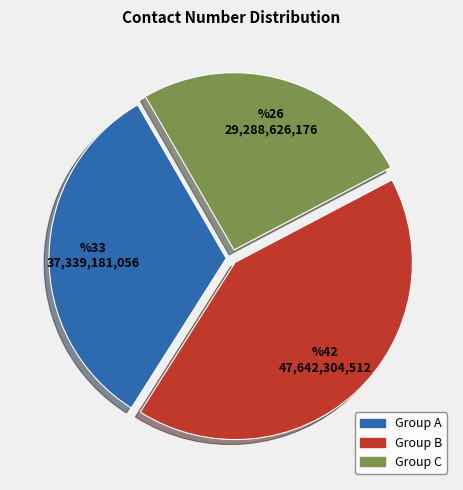

How many slices are in this pie chart?

3